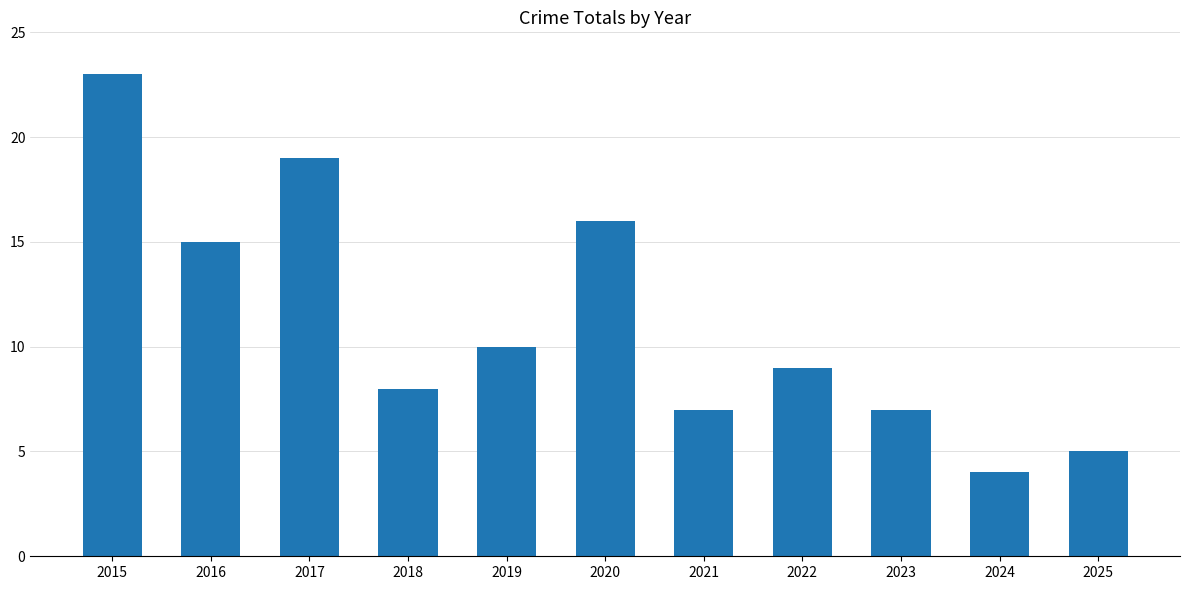

What is the average value?

11